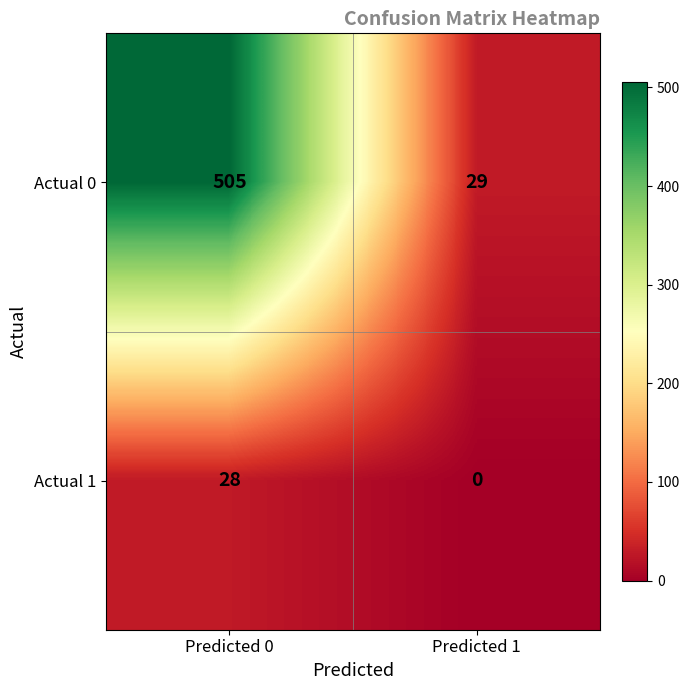

What is the spread (max minus min) of values at Predicted 1?

29